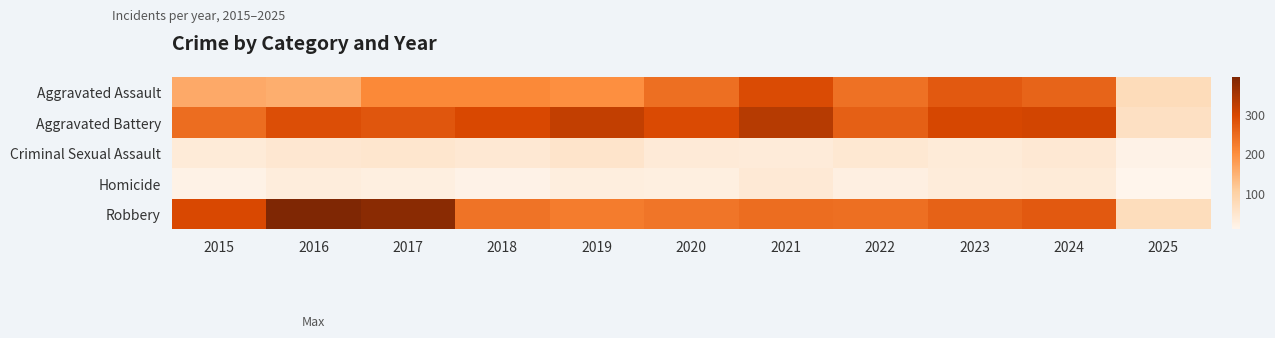

Which series has the widest spread of values?

Robbery